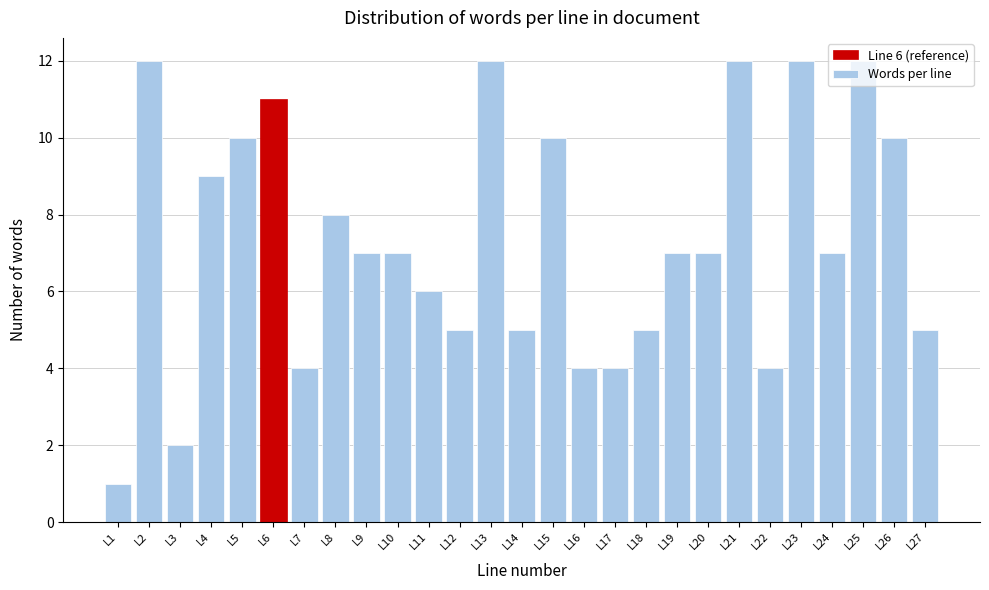

Which category has the lowest value across all series?

L1